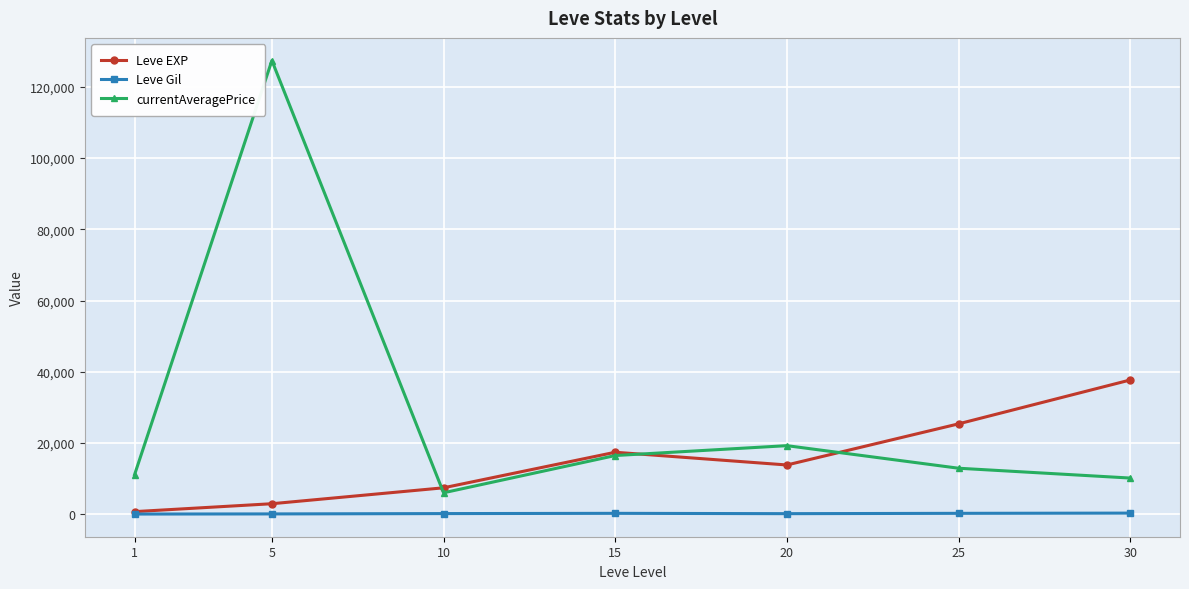

What are all the series names shown in the legend?

Leve EXP, Leve Gil, currentAveragePrice